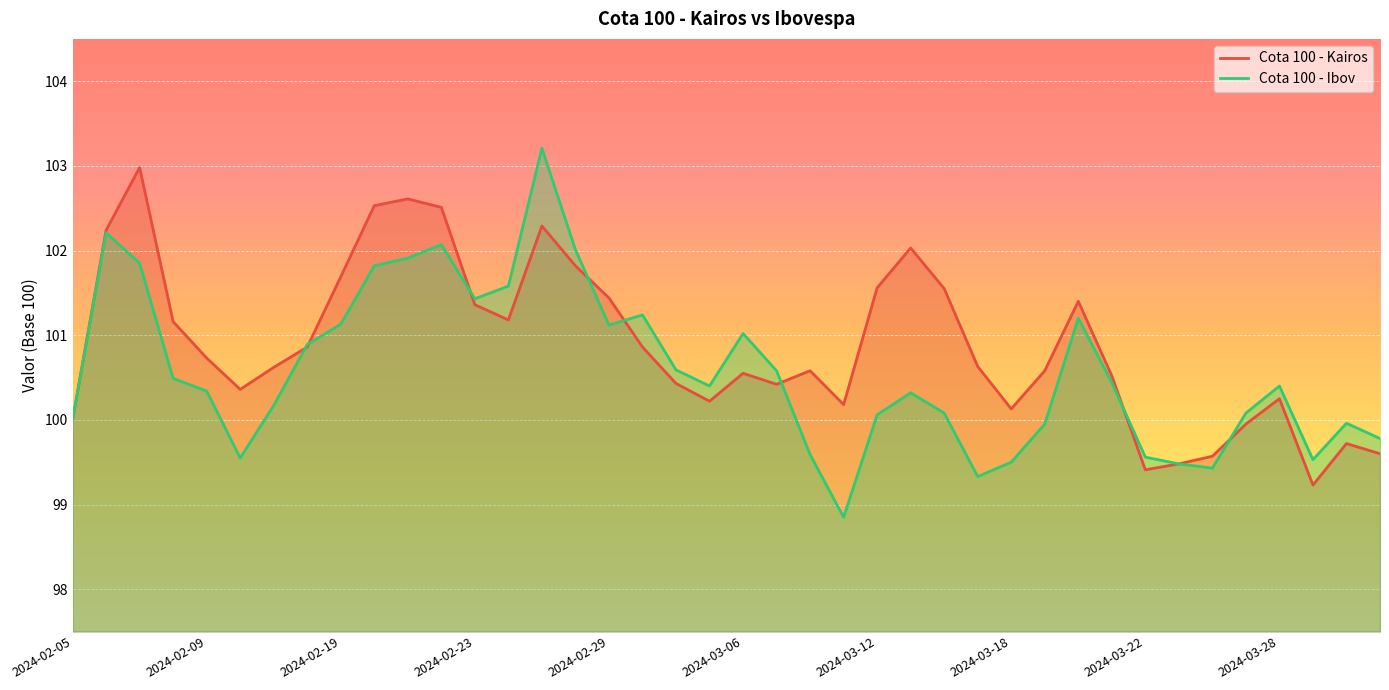

Rank the series at 2024-03-22 from lowest to highest value.

Cota 100 - Kairos, Cota 100 - Ibov